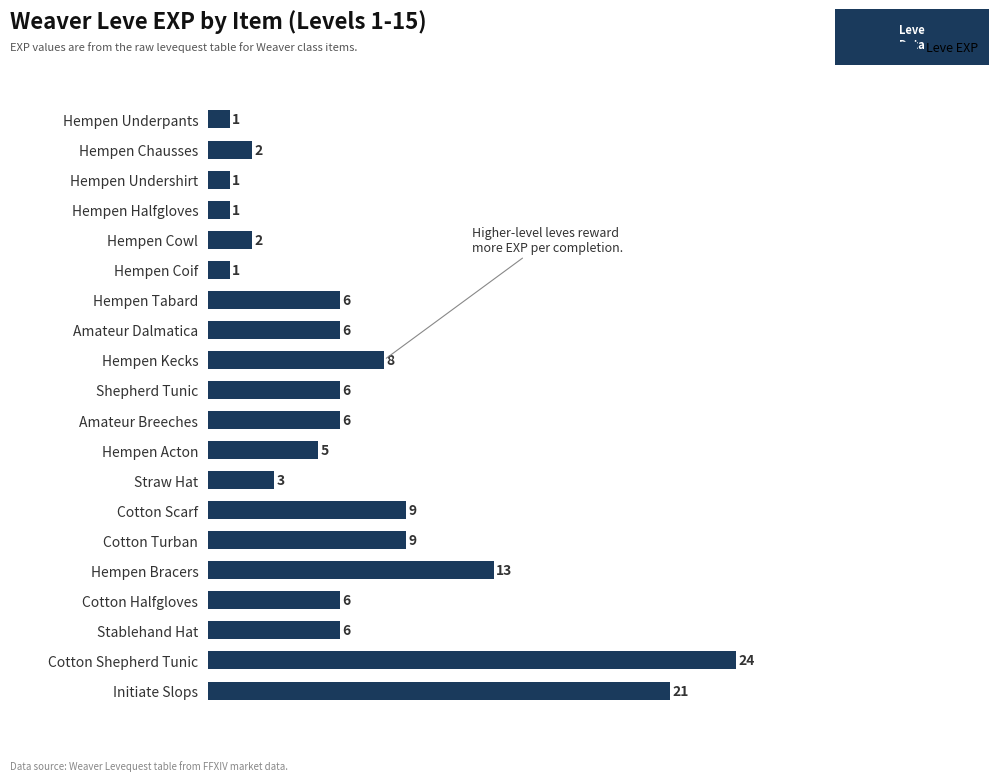

At which category does the chart reach its peak across all series?

Cotton Shepherd Tunic